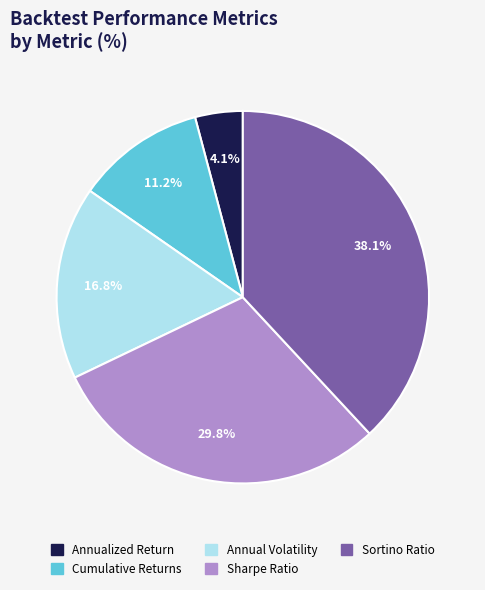

Count the number of slices in the pie.

5